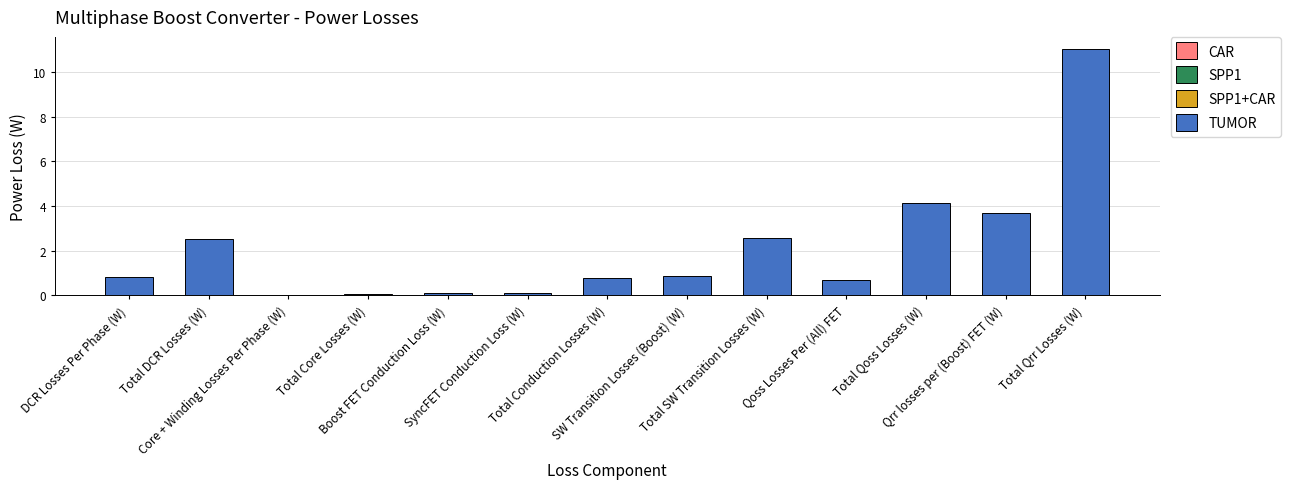

The value at Total DCR Losses (W) is 2.5. True or false?

True